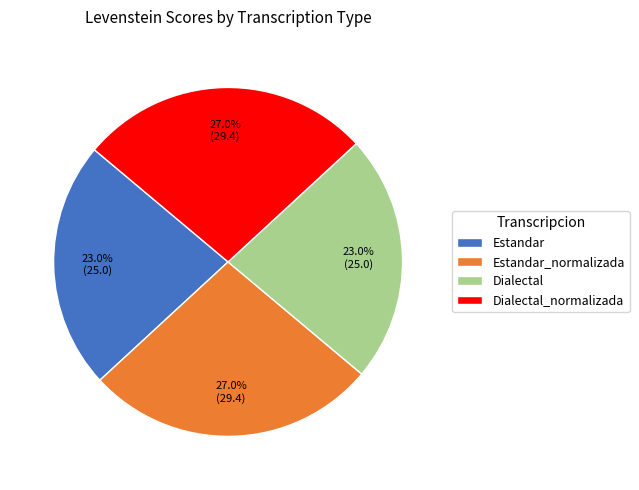

Between Estandar_normalizada and Dialectal, which is larger?

Estandar_normalizada